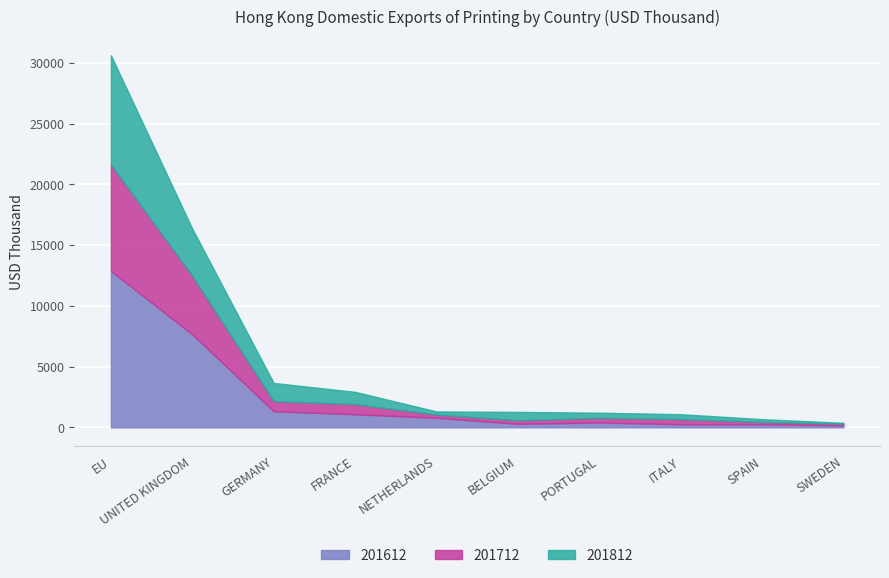

True or false: 201612 and 201712 intersect in this chart.

False